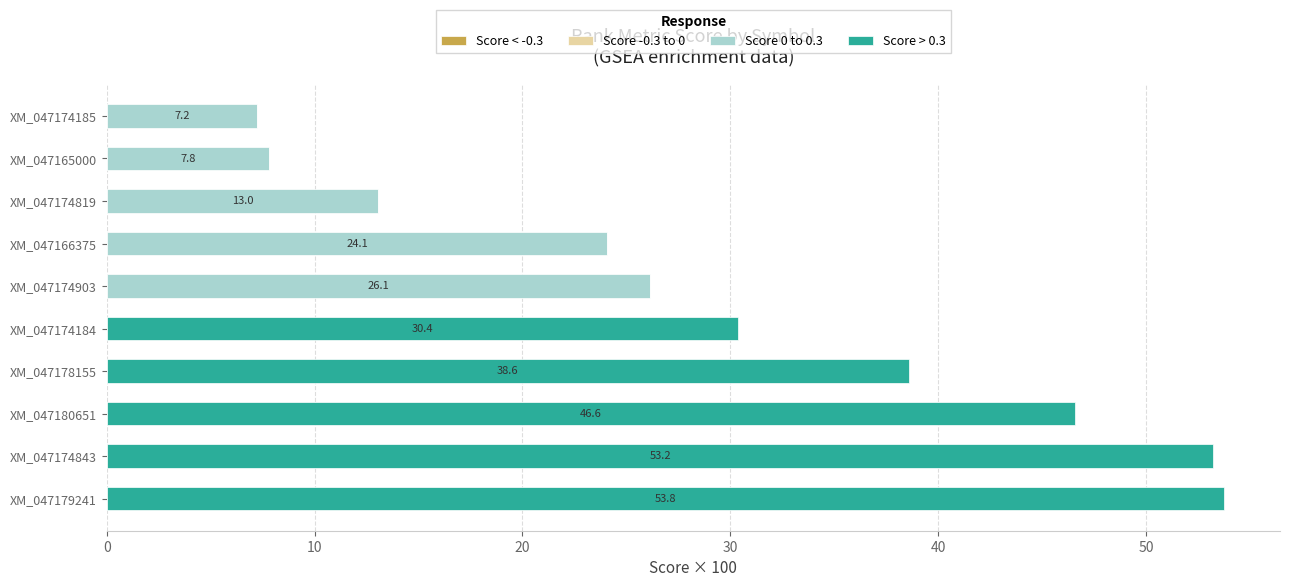

At which label does Score 0 to 0.3 reach its peak?

XM_047174903